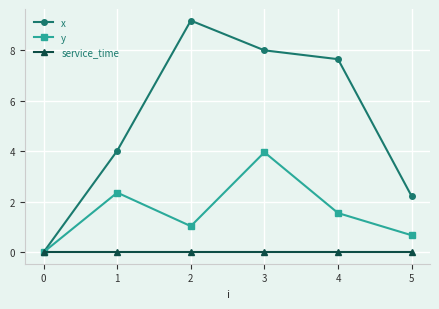

Reading left to right, extract all data points from this chart.

x: 0.0	4.0	9.2	8.0	7.7	2.2
y: 0.0	2.4	1.0	4.0	1.6	0.7
service_time: 0.0	0.0	0.0	0.0	0.0	0.0